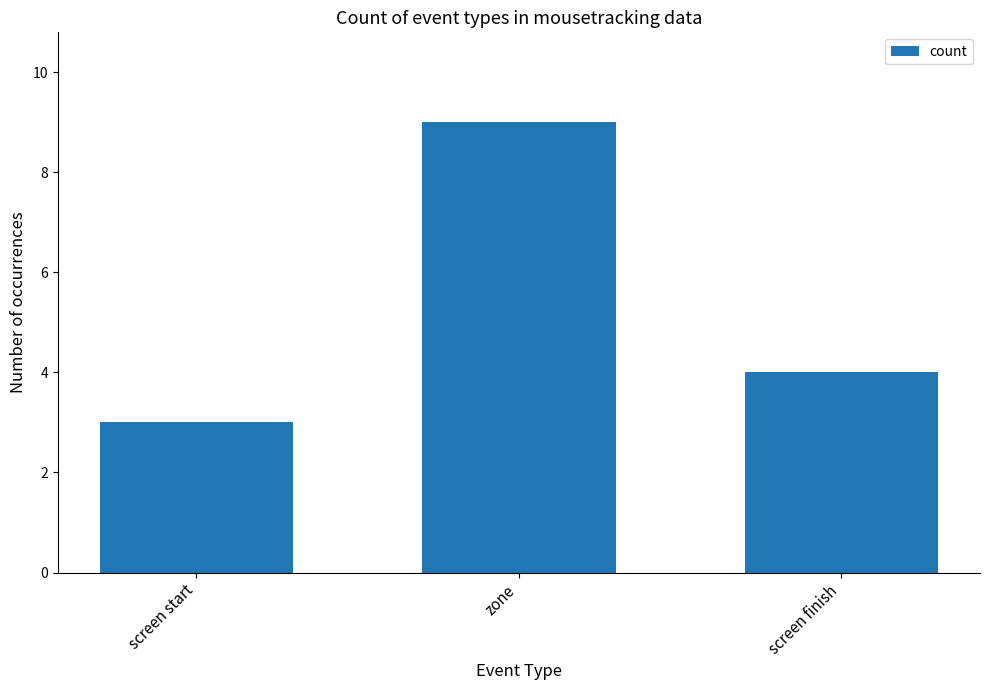

The chart shows a value of 4 at screen finish. True or false?

True